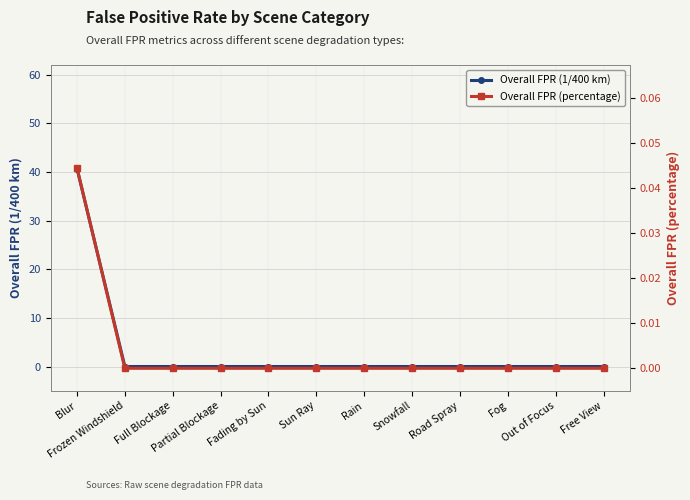

What position from the left is Out of Focus?

11